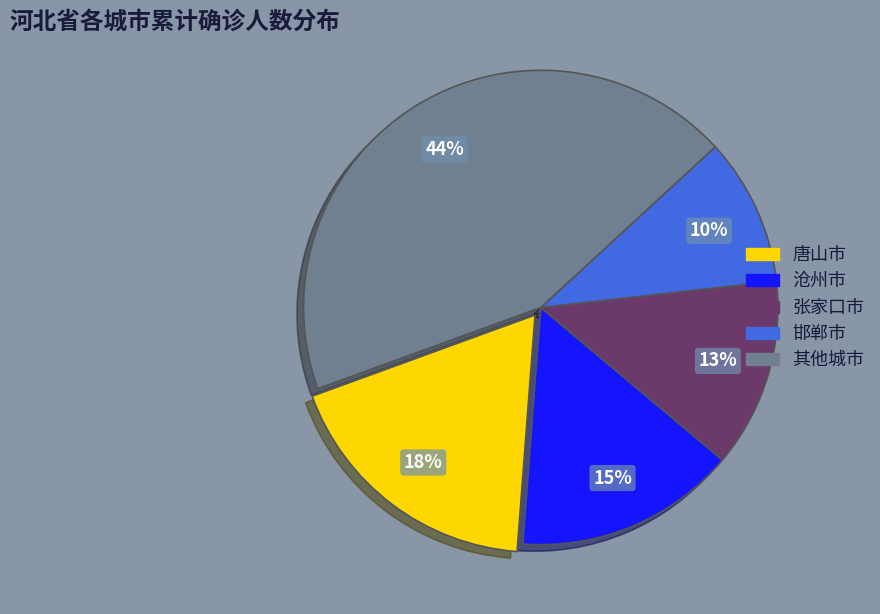

To the nearest percent, what is the difference between the largest and smallest slice percentages?

34%